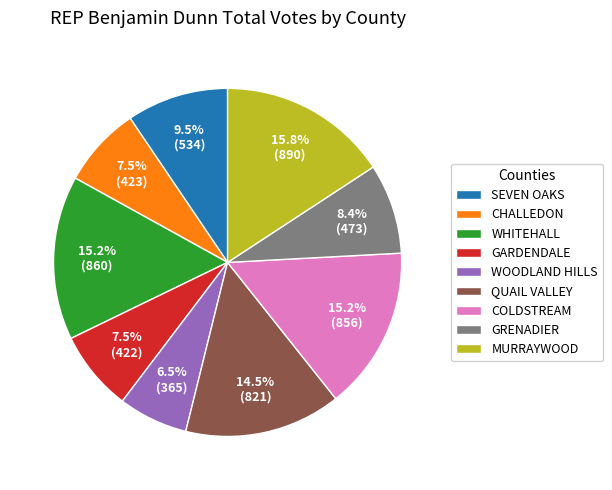

What is the ratio of the value at GRENADIER to the value at WOODLAND HILLS?

1.3